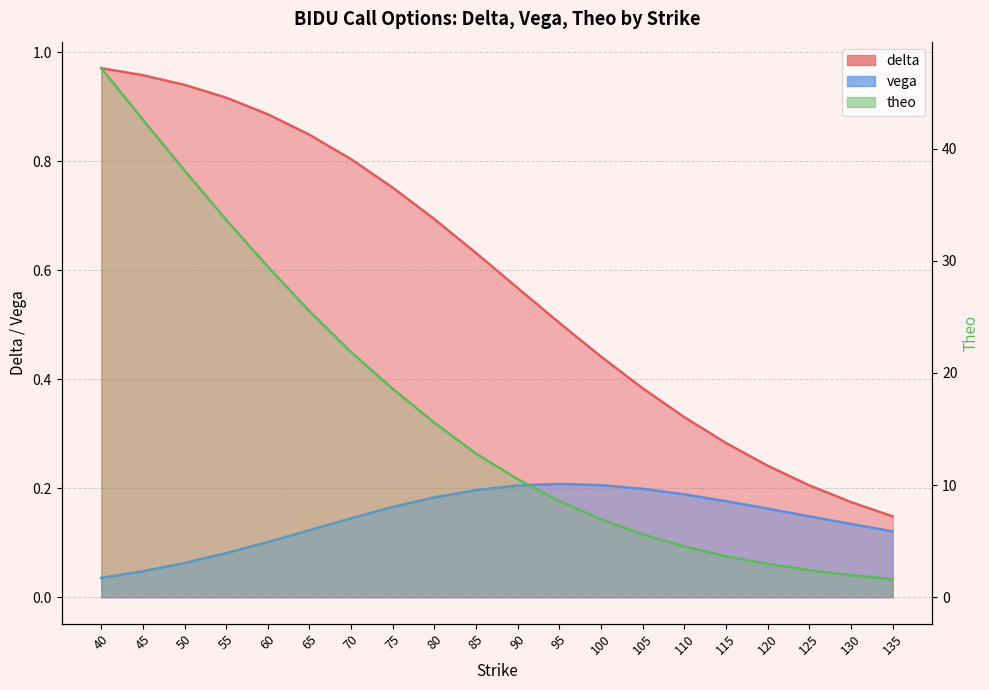

What is the maximum value shown in the chart?

47.2